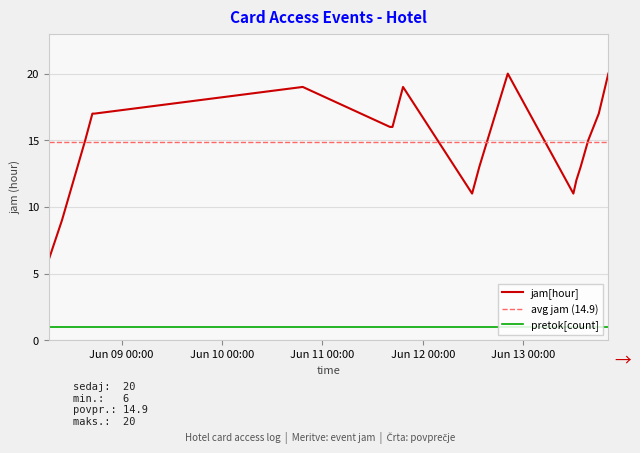

True or false: jam[hour] and pretok[count] intersect in this chart.

False